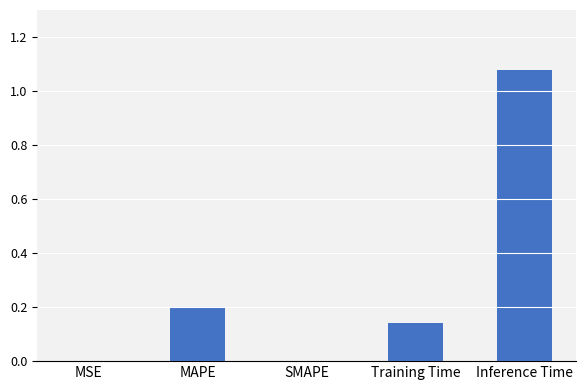

True or false: the data shows -0.5 at SMAPE.

False